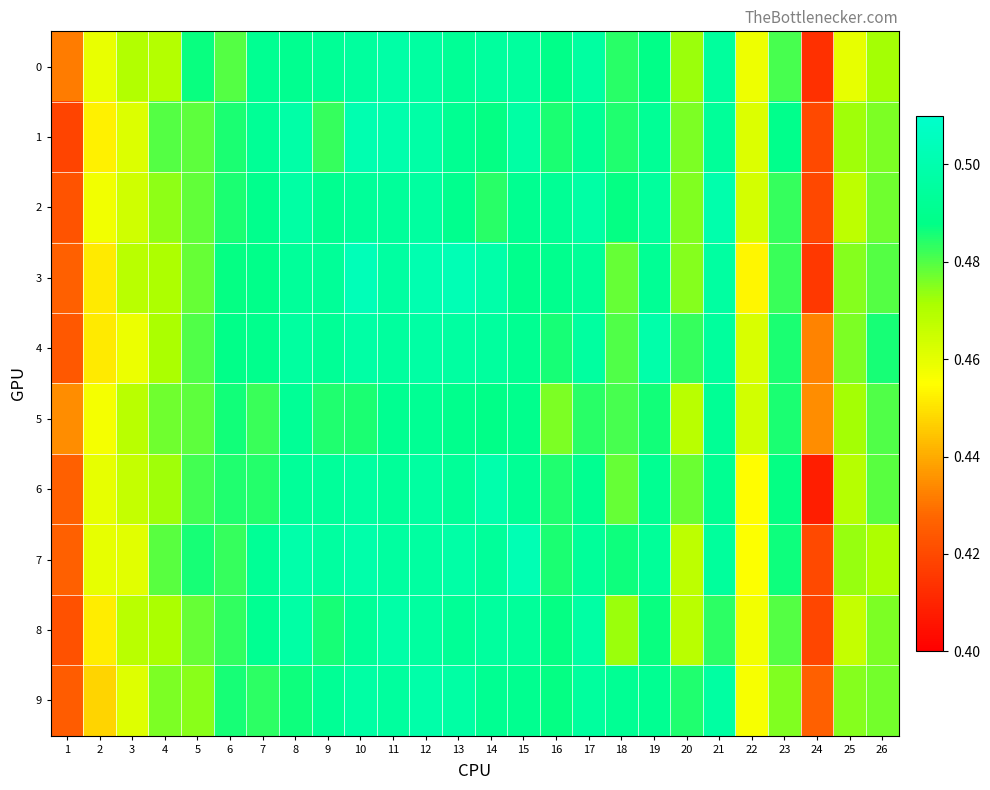

Reading left to right, what are all the values shown in this chart?

0: 1=0.4	2=0.5	3=0.5	4=0.5	5=0.5	6=0.5	7=0.5	8=0.5	9=0.5	10=0.5	11=0.5	12=0.5	13=0.5	14=0.5	15=0.5	16=0.5	17=0.5	18=0.5	19=0.5	20=0.5	21=0.5	22=0.5	23=0.5	24=0.4	25=0.5	26=0.5
1: 1=0.4	2=0.5	3=0.5	4=0.5	5=0.5	6=0.5	7=0.5	8=0.5	9=0.5	10=0.5	11=0.5	12=0.5	13=0.5	14=0.5	15=0.5	16=0.5	17=0.5	18=0.5	19=0.5	20=0.5	21=0.5	22=0.5	23=0.5	24=0.4	25=0.5	26=0.5
2: 1=0.4	2=0.5	3=0.5	4=0.5	5=0.5	6=0.5	7=0.5	8=0.5	9=0.5	10=0.5	11=0.5	12=0.5	13=0.5	14=0.5	15=0.5	16=0.5	17=0.5	18=0.5	19=0.5	20=0.5	21=0.5	22=0.5	23=0.5	24=0.4	25=0.5	26=0.5
3: 1=0.4	2=0.5	3=0.5	4=0.5	5=0.5	6=0.5	7=0.5	8=0.5	9=0.5	10=0.5	11=0.5	12=0.5	13=0.5	14=0.5	15=0.5	16=0.5	17=0.5	18=0.5	19=0.5	20=0.5	21=0.5	22=0.5	23=0.5	24=0.4	25=0.5	26=0.5
4: 1=0.4	2=0.5	3=0.5	4=0.5	5=0.5	6=0.5	7=0.5	8=0.5	9=0.5	10=0.5	11=0.5	12=0.5	13=0.5	14=0.5	15=0.5	16=0.5	17=0.5	18=0.5	19=0.5	20=0.5	21=0.5	22=0.5	23=0.5	24=0.4	25=0.5	26=0.5
5: 1=0.4	2=0.5	3=0.5	4=0.5	5=0.5	6=0.5	7=0.5	8=0.5	9=0.5	10=0.5	11=0.5	12=0.5	13=0.5	14=0.5	15=0.5	16=0.5	17=0.5	18=0.5	19=0.5	20=0.5	21=0.5	22=0.5	23=0.5	24=0.4	25=0.5	26=0.5
6: 1=0.4	2=0.5	3=0.5	4=0.5	5=0.5	6=0.5	7=0.5	8=0.5	9=0.5	10=0.5	11=0.5	12=0.5	13=0.5	14=0.5	15=0.5	16=0.5	17=0.5	18=0.5	19=0.5	20=0.5	21=0.5	22=0.5	23=0.5	24=0.4	25=0.5	26=0.5
7: 1=0.4	2=0.5	3=0.5	4=0.5	5=0.5	6=0.5	7=0.5	8=0.5	9=0.5	10=0.5	11=0.5	12=0.5	13=0.5	14=0.5	15=0.5	16=0.5	17=0.5	18=0.5	19=0.5	20=0.5	21=0.5	22=0.5	23=0.5	24=0.4	25=0.5	26=0.5
8: 1=0.4	2=0.5	3=0.5	4=0.5	5=0.5	6=0.5	7=0.5	8=0.5	9=0.5	10=0.5	11=0.5	12=0.5	13=0.5	14=0.5	15=0.5	16=0.5	17=0.5	18=0.5	19=0.5	20=0.5	21=0.5	22=0.5	23=0.5	24=0.4	25=0.5	26=0.5
9: 1=0.4	2=0.4	3=0.5	4=0.5	5=0.5	6=0.5	7=0.5	8=0.5	9=0.5	10=0.5	11=0.5	12=0.5	13=0.5	14=0.5	15=0.5	16=0.5	17=0.5	18=0.5	19=0.5	20=0.5	21=0.5	22=0.5	23=0.5	24=0.4	25=0.5	26=0.5